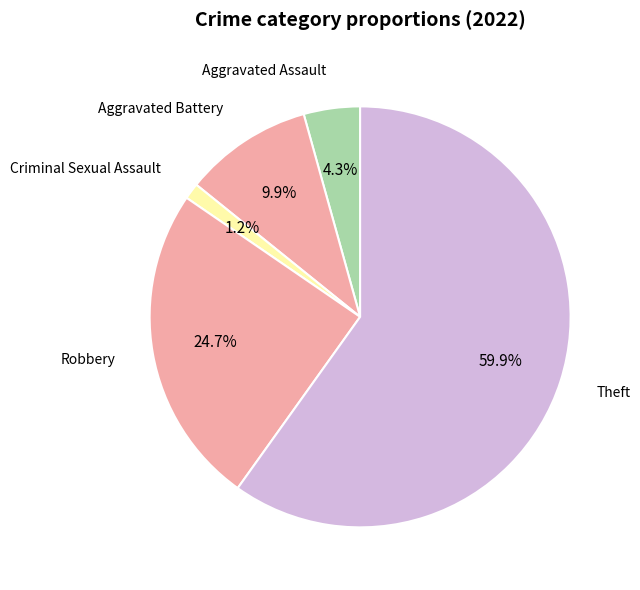

How many segments does this pie chart have?

5